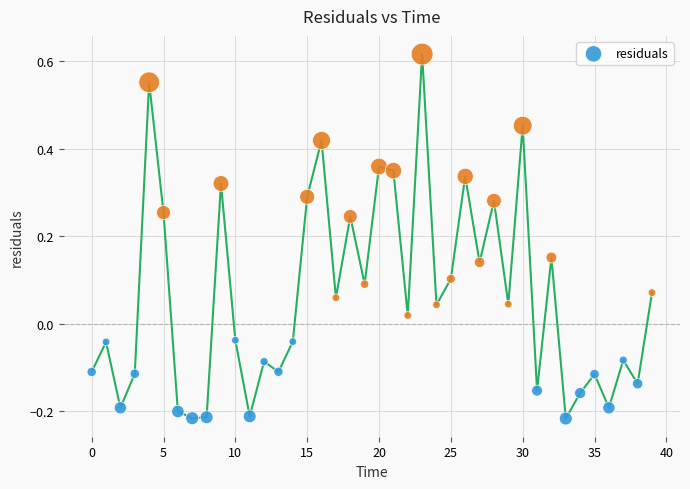

Count the number of points in this scatter plot.

40